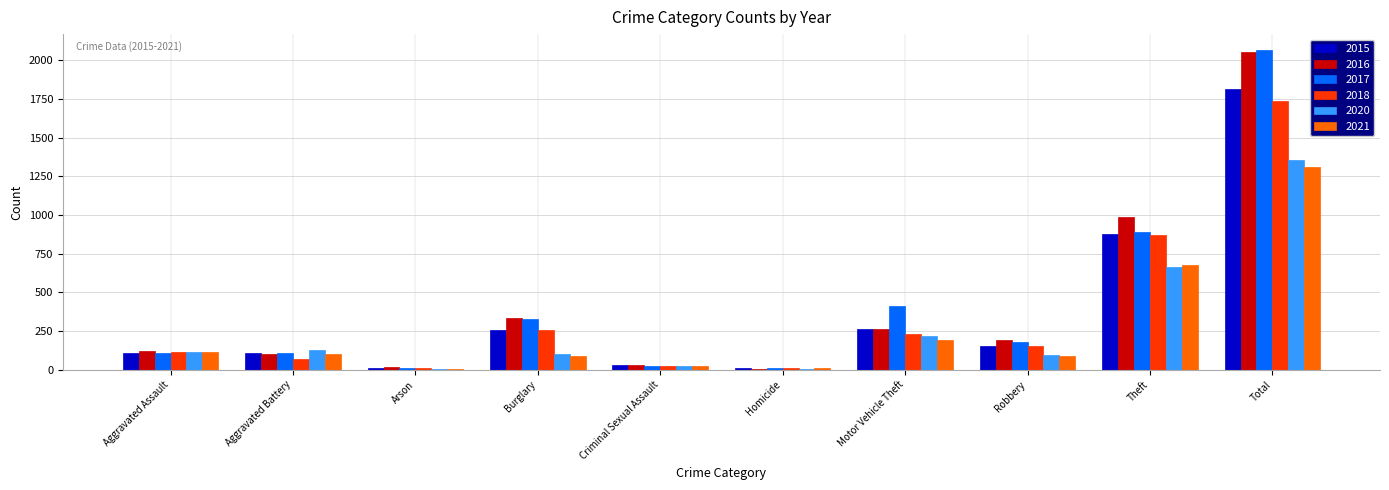

The value of 2018 at Burglary is 384. True or false?

False